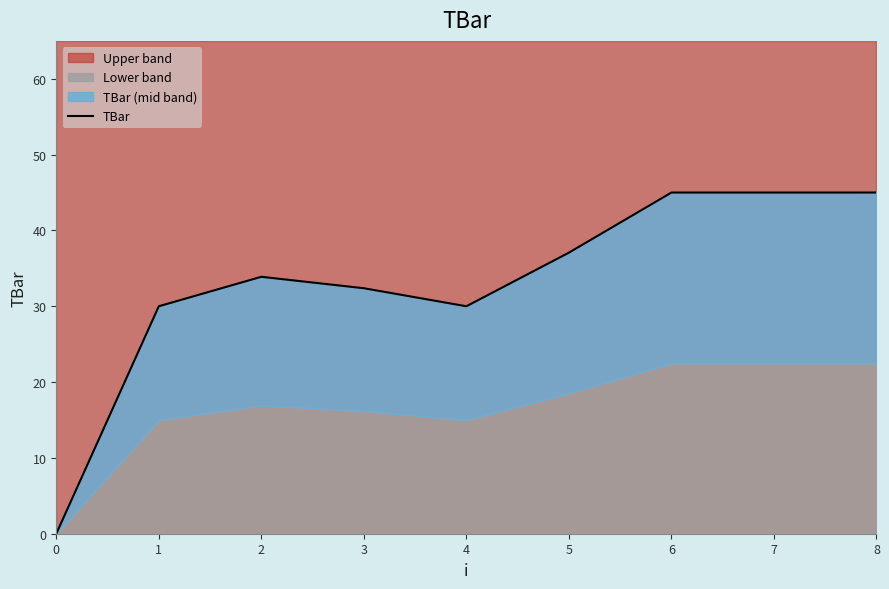

What is the sum of all values?

298.3